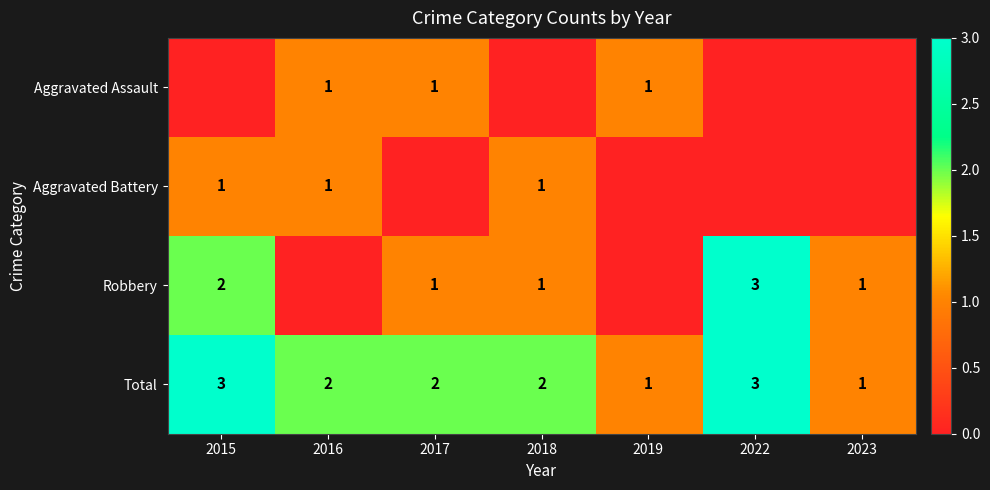

What is the spread (max minus min) of values at 2018?

2